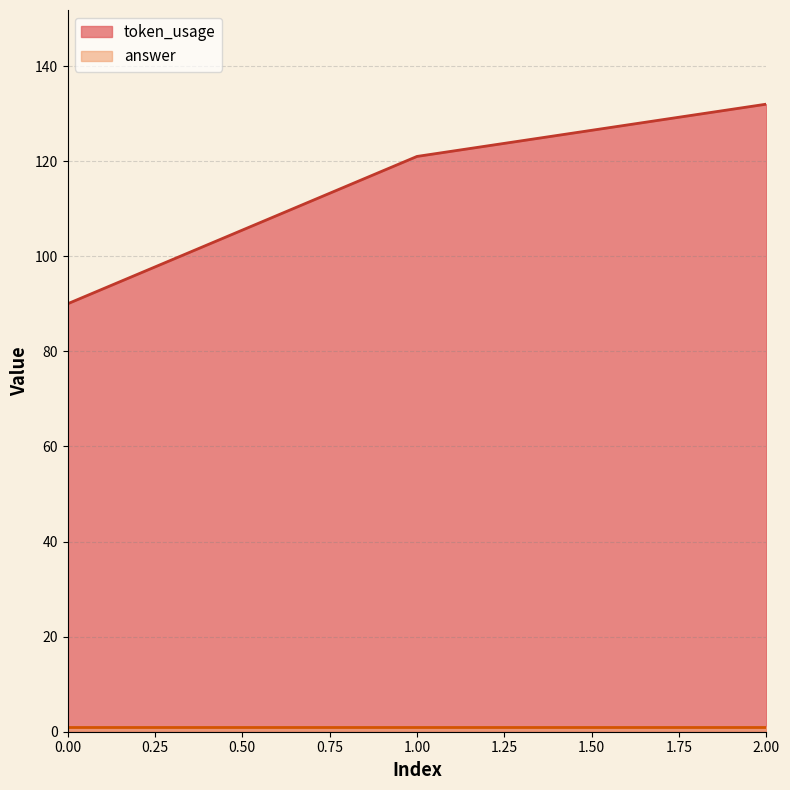

What is the minimum value shown in the chart?

1